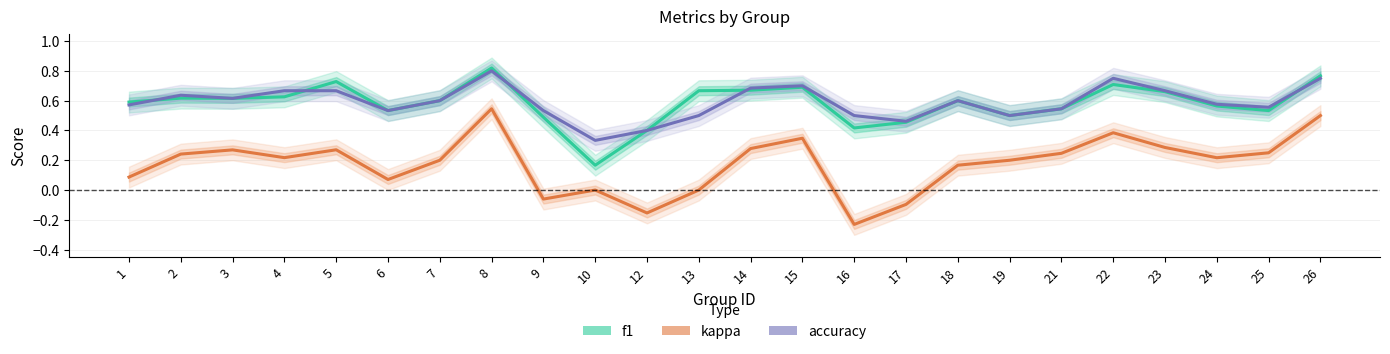

What is the greatest value displayed?

0.8